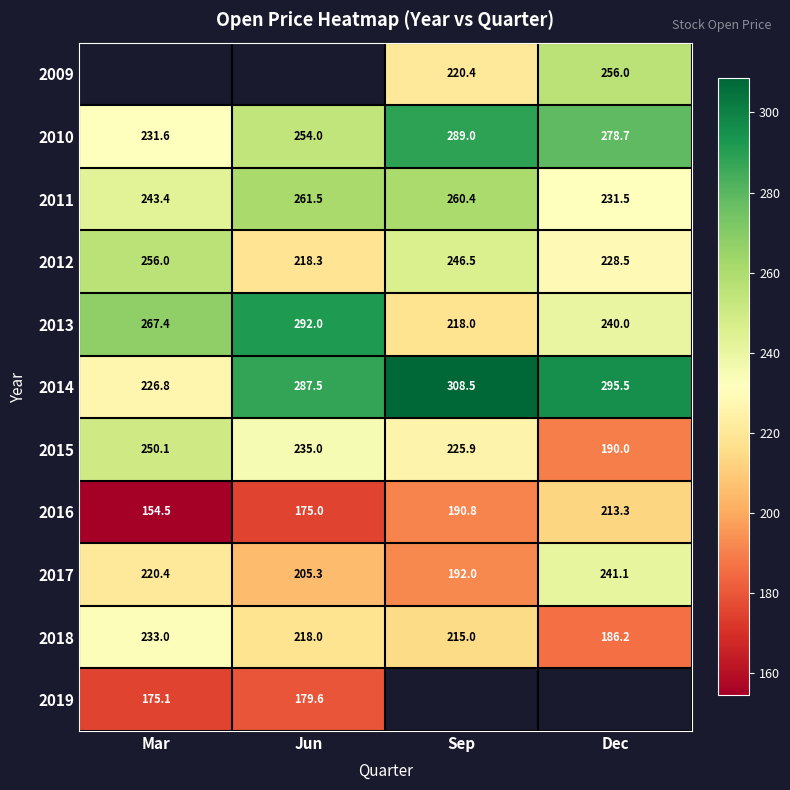

Is the value of 2017 at Mar greater than the value of 2019 at Jun?

Yes